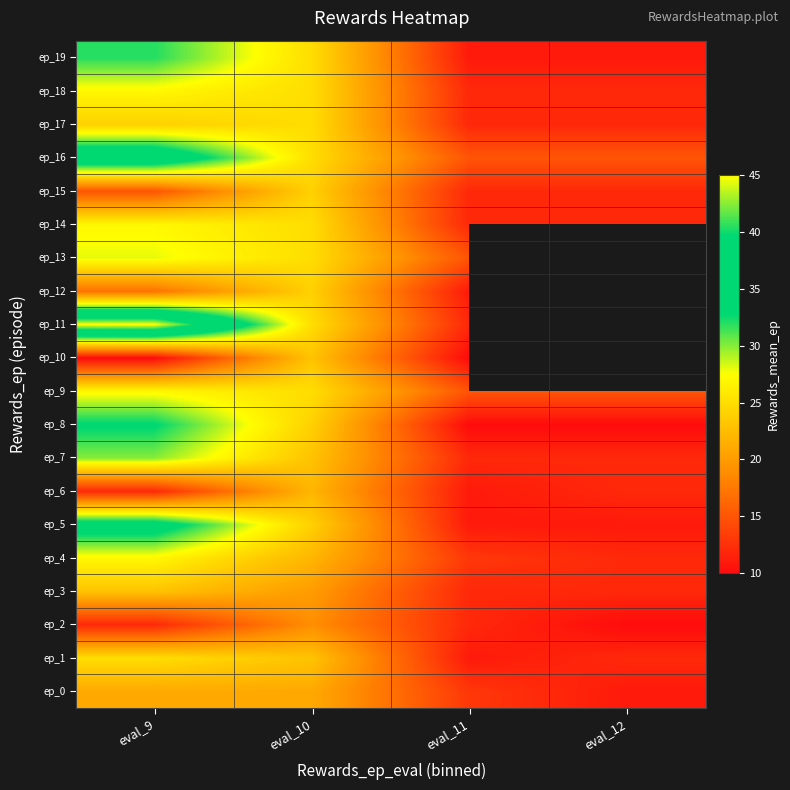

The ep_16 series shows 39.2 at eval_10. True or false?

False